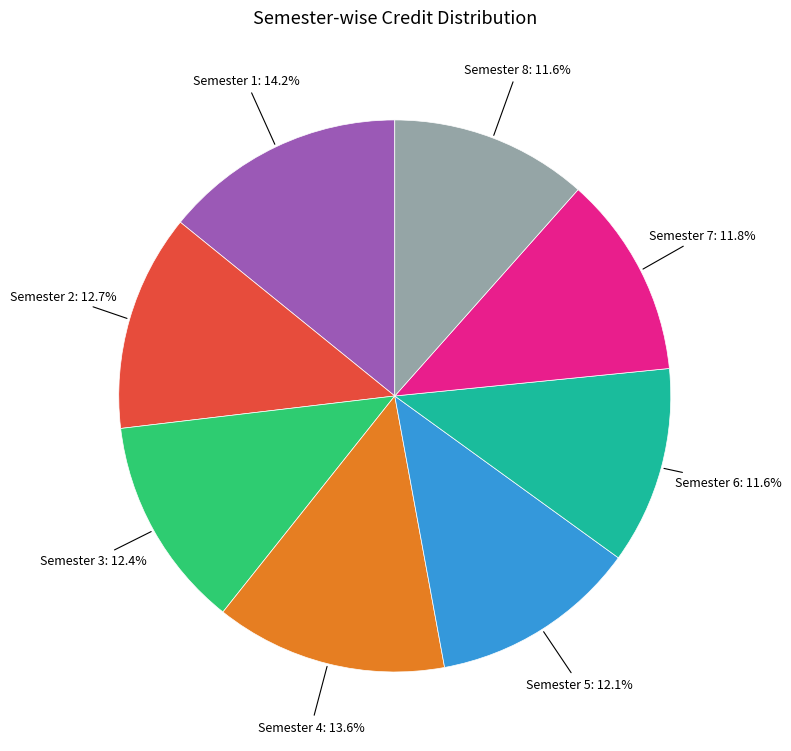

Is there a majority slice in this chart?

No